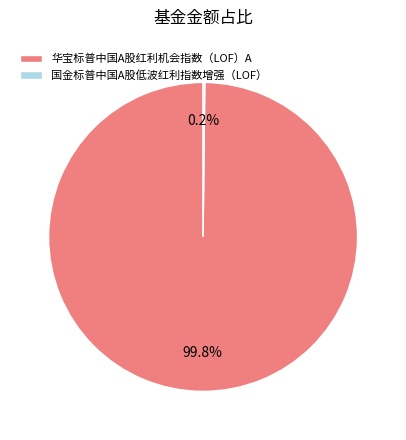

Does 华宝标普中国A股红利机会指数（LOF）A account for over 50% of the chart?

Yes